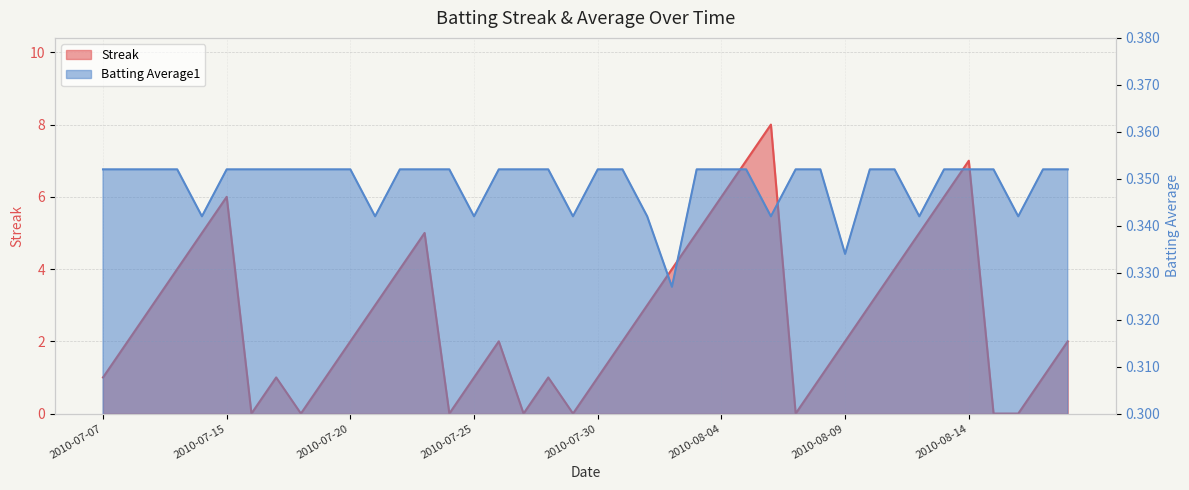

Reading left to right, extract all data points from this chart.

Streak: 2010-07-07=1.0	2010-07-08=2.0	2010-07-09=3.0	2010-07-10=4.0	2010-07-11=5.0	2010-07-15=6.0	2010-07-16=0.0	2010-07-17=1.0	2010-07-18=0.0	2010-07-19=1.0	2010-07-20=2.0	2010-07-21=3.0	2010-07-22=4.0	2010-07-23=5.0	2010-07-24=0.0	2010-07-25=1.0	2010-07-26=2.0	2010-07-27=0.0	2010-07-28=1.0	2010-07-29=0.0	2010-07-30=1.0	2010-07-31=2.0	2010-08-01=3.0	2010-08-02=4.0	2010-08-03=5.0	2010-08-04=6.0	2010-08-05=7.0	2010-08-06=8.0	2010-08-07=0.0	2010-08-08=1.0	2010-08-09=2.0	2010-08-10=3.0	2010-08-11=4.0	2010-08-12=5.0	2010-08-13=6.0	2010-08-14=7.0	2010-08-15=0.0	2010-08-16=0.0	2010-08-17=1.0	2010-08-18=2.0
Batting Average1: 2010-07-07=0.4	2010-07-08=0.4	2010-07-09=0.4	2010-07-10=0.4	2010-07-11=0.3	2010-07-15=0.4	2010-07-16=0.4	2010-07-17=0.4	2010-07-18=0.4	2010-07-19=0.4	2010-07-20=0.4	2010-07-21=0.3	2010-07-22=0.4	2010-07-23=0.4	2010-07-24=0.4	2010-07-25=0.3	2010-07-26=0.4	2010-07-27=0.4	2010-07-28=0.4	2010-07-29=0.3	2010-07-30=0.4	2010-07-31=0.4	2010-08-01=0.3	2010-08-02=0.3	2010-08-03=0.4	2010-08-04=0.4	2010-08-05=0.4	2010-08-06=0.3	2010-08-07=0.4	2010-08-08=0.4	2010-08-09=0.3	2010-08-10=0.4	2010-08-11=0.4	2010-08-12=0.3	2010-08-13=0.4	2010-08-14=0.4	2010-08-15=0.4	2010-08-16=0.3	2010-08-17=0.4	2010-08-18=0.4